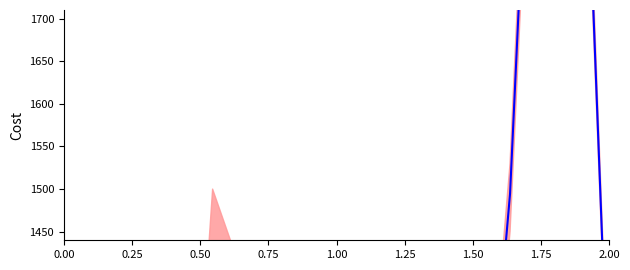

How many points are higher than both their immediate neighbors (excluding endpoints)?

2